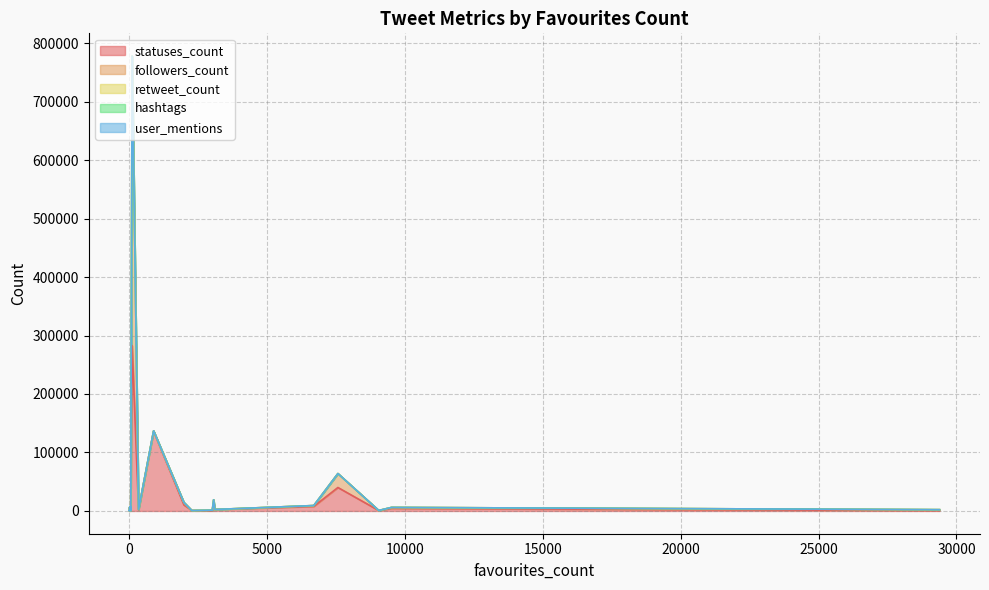

Between 6693 and 106, which series saw the biggest shift?

followers_count